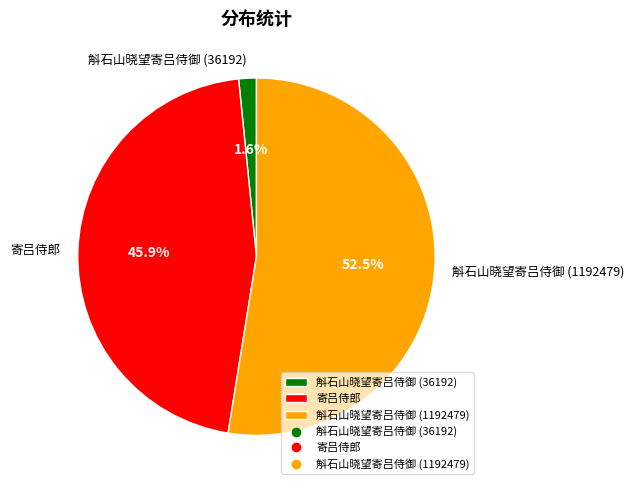

Rank the categories by value from lowest to highest.

斛石山晓望寄吕侍御 (36192), 寄吕侍郎, 斛石山晓望寄吕侍御 (1192479)